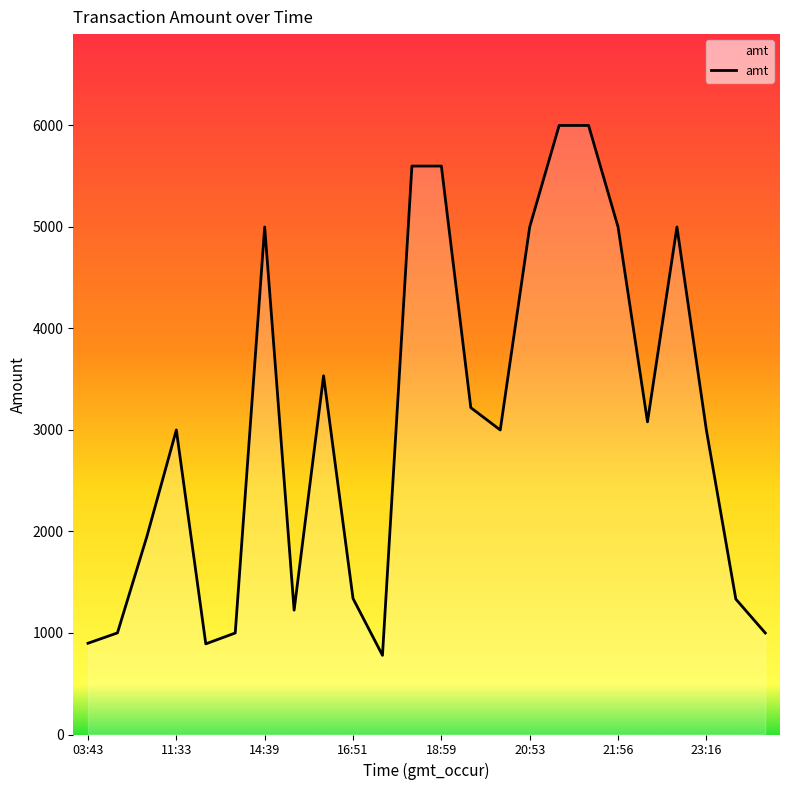

What is the maximum value shown in the chart?

6000